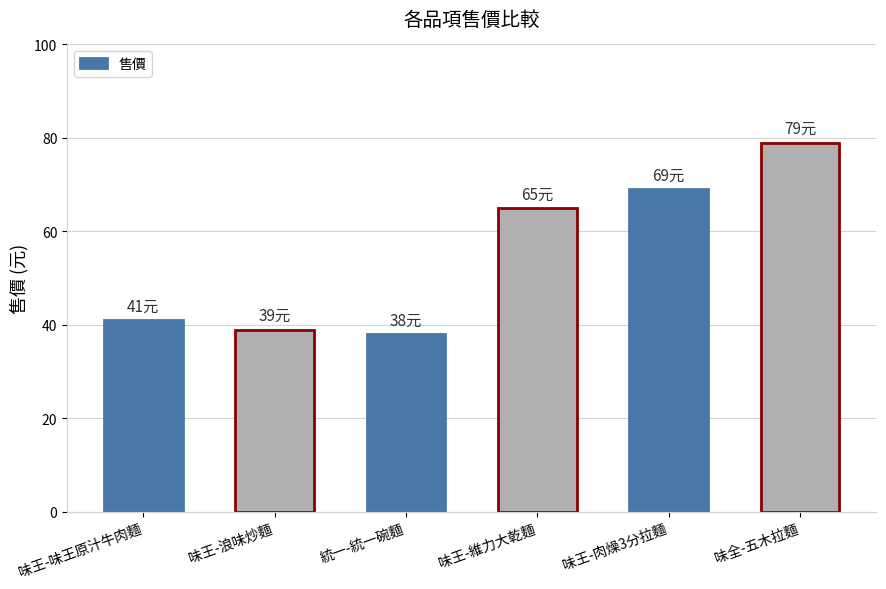

Which category has the highest value across all series?

味全-五木拉麵